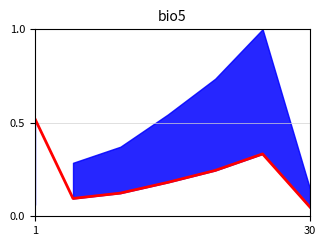

At which category does the chart reach its minimum across all series?

30